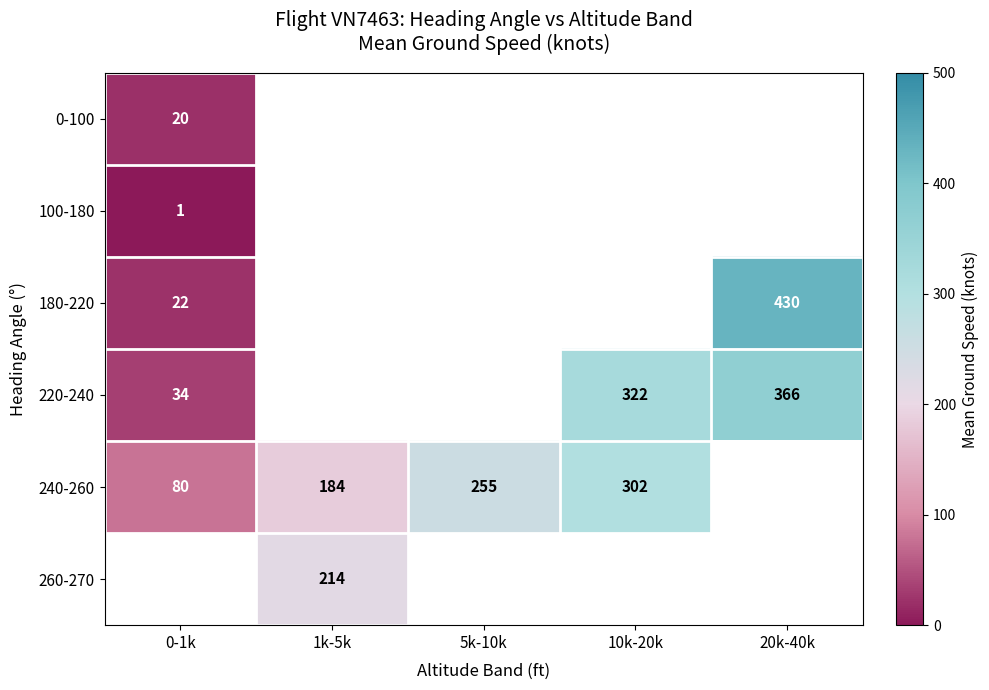

Is it true that 220-240 equals 651 at 20k-40k?

False